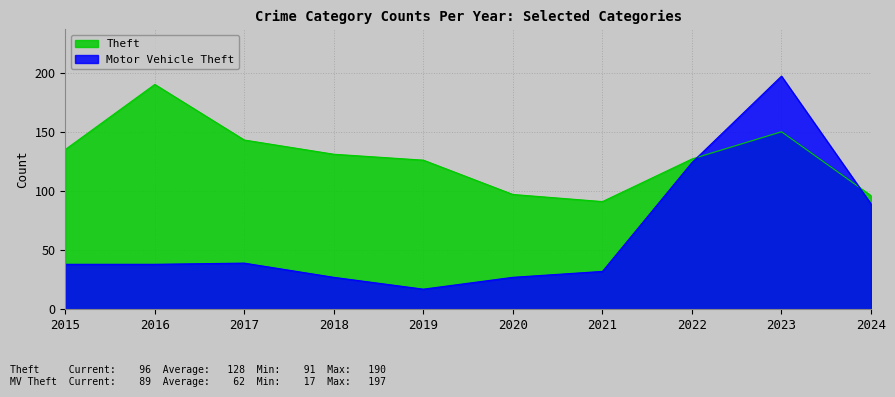

What is the maximum value shown in the chart?

197